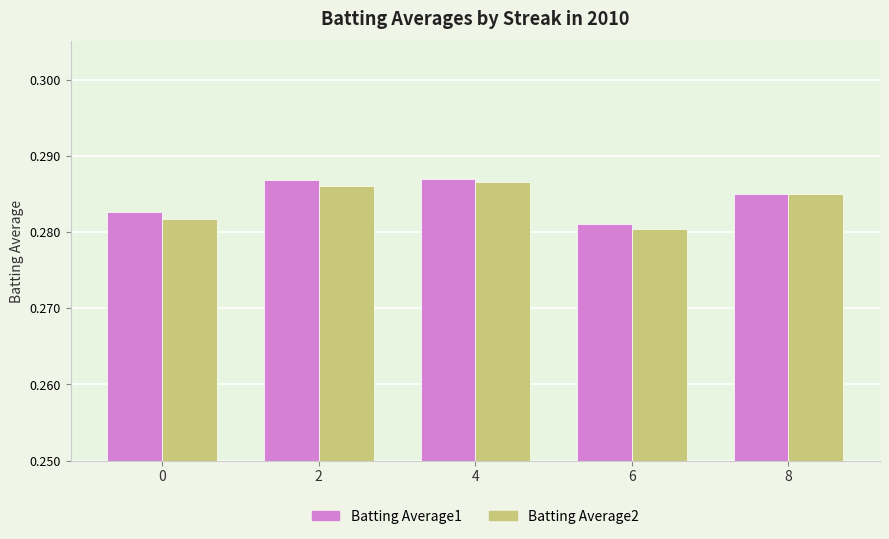

The Batting Average2 series shows 0.4 at 4. True or false?

False